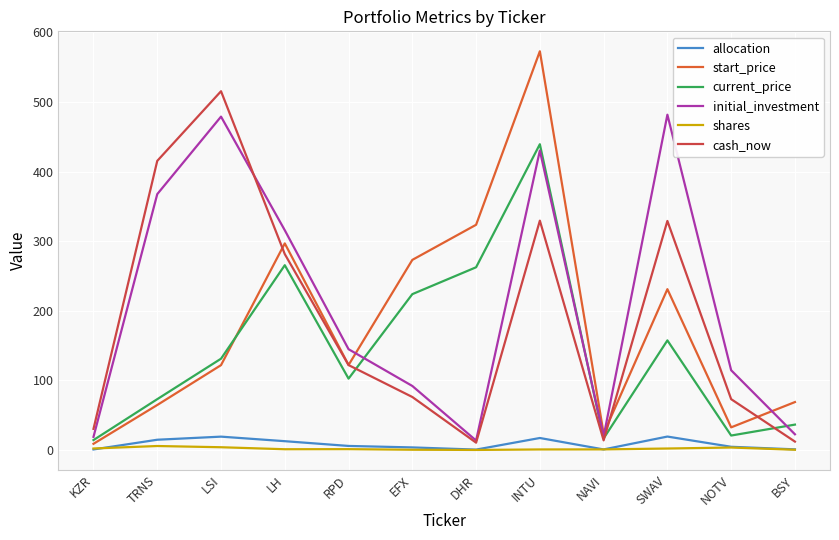

Reading right to left, extract all data points from this chart.

allocation: 0.9	4.6	19.3	0.8	17.2	0.5	3.7	5.8	12.6	19.2	14.7	0.8
start_price: 68.8	32.5	231.1	23.5	572.9	323.6	273.1	122.1	296.8	121.9	64.6	8.9
current_price: 36.4	20.7	157.4	16.6	439.3	262.5	223.9	102.5	265.5	131.2	73.0	14.2
initial_investment: 22.5	114.5	481.8	19.5	430.2	13.6	92.0	144.8	315.7	479.0	367.6	18.8
shares: 0.3	3.5	2.1	0.8	0.8	0.0	0.3	1.2	1.1	3.9	5.7	2.1
cash_now: 12.0	73.0	329.1	13.8	329.5	10.5	76.1	122.0	281.4	515.5	415.4	30.3